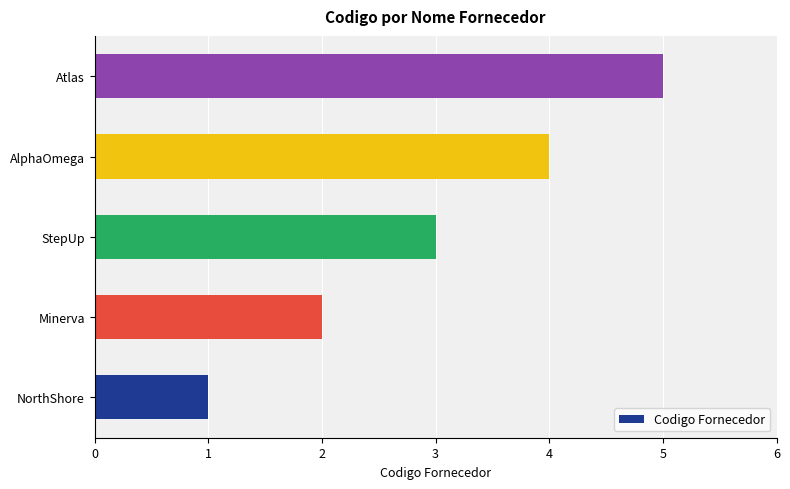

Which has a higher value, Atlas or StepUp?

Atlas